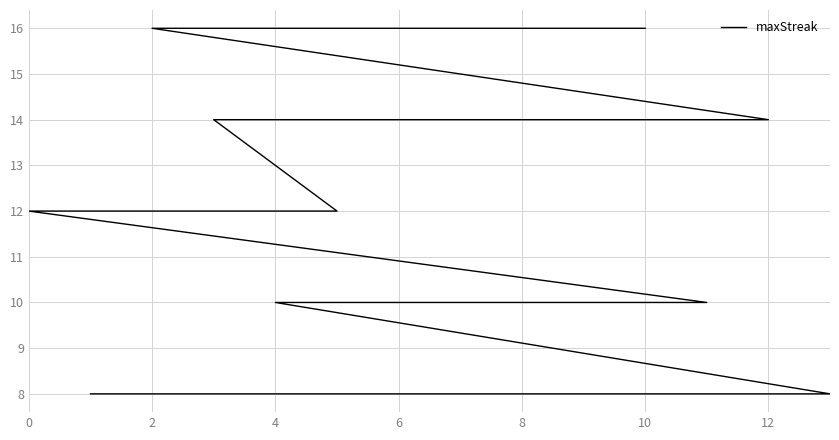

Does the chart have visible grid lines?

Yes